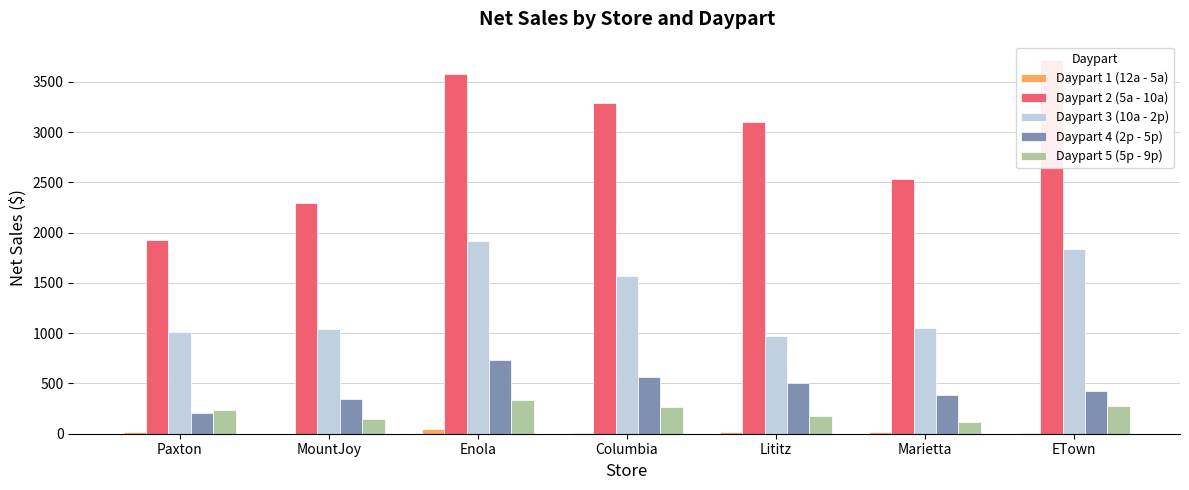

What position from the right is Paxton?

7